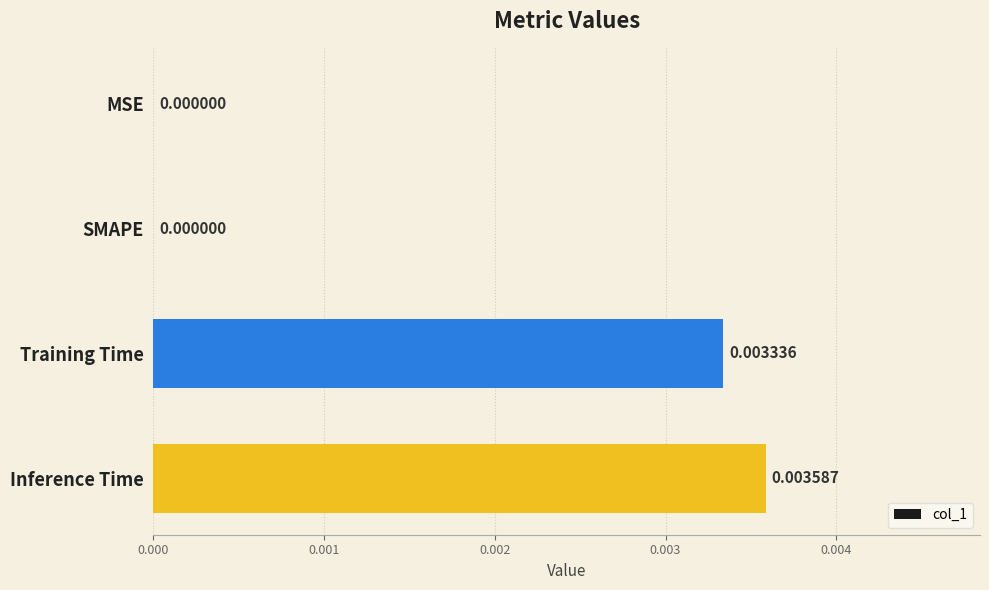

Between Training Time and MSE, which is larger?

Training Time